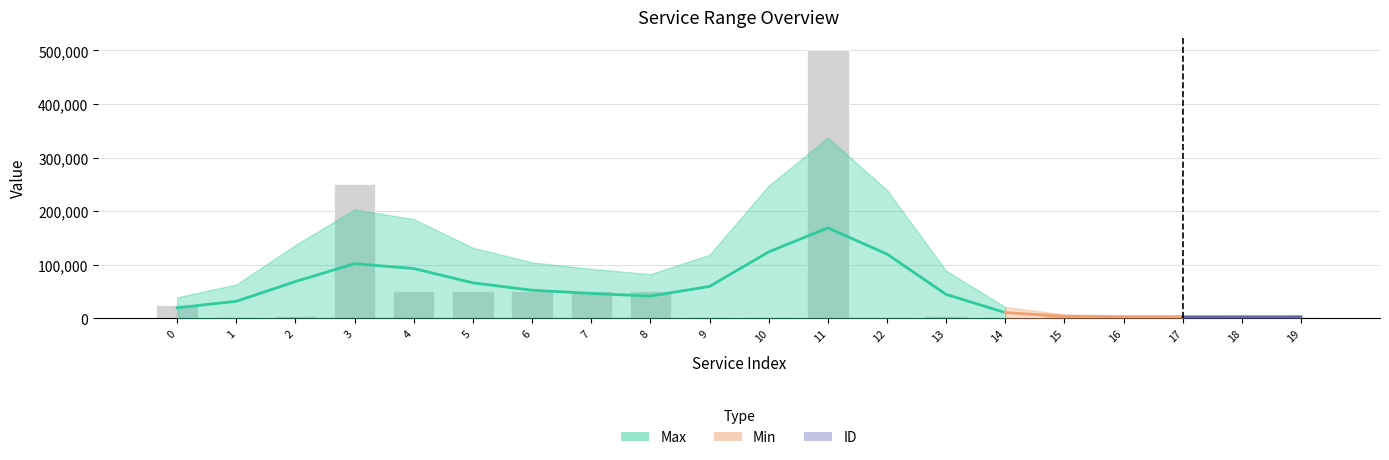

What is the spread (max minus min) of values at 9?

2950